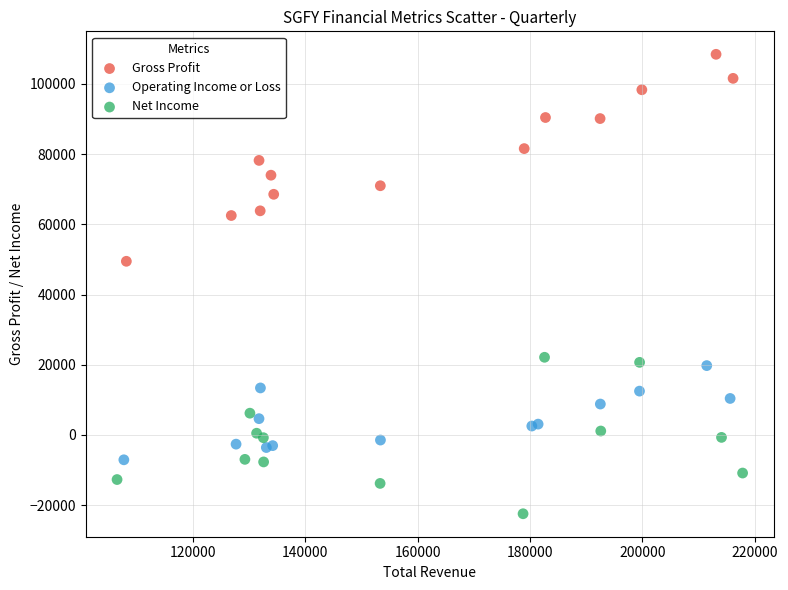

Which series contains the highest Y value?

Gross Profit